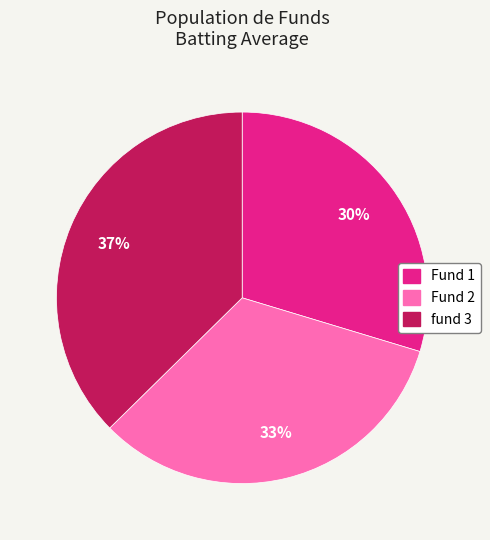

What is the smallest slice in the pie chart?

Fund 1